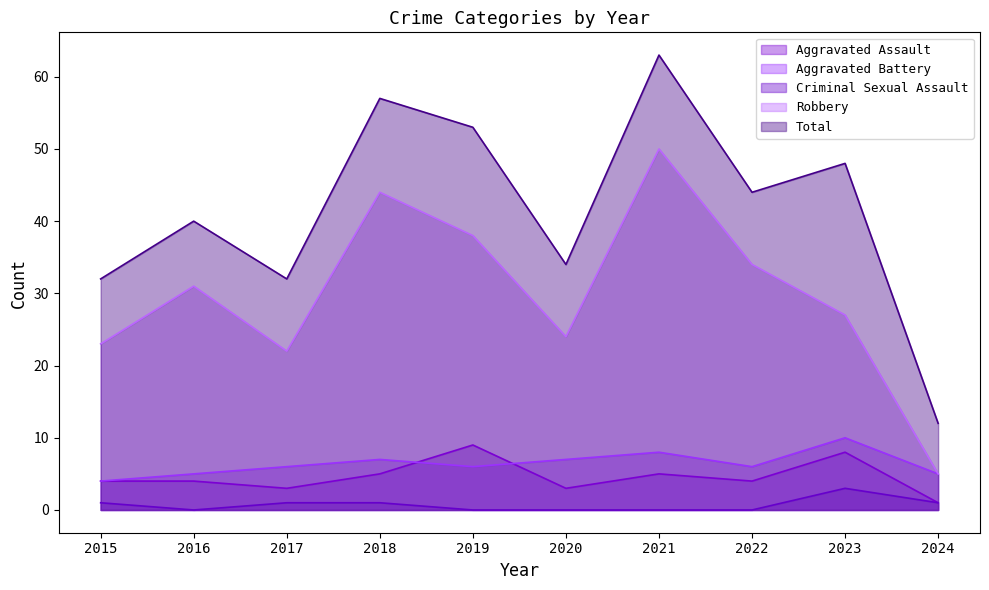

What is the maximum value shown in the chart?

63